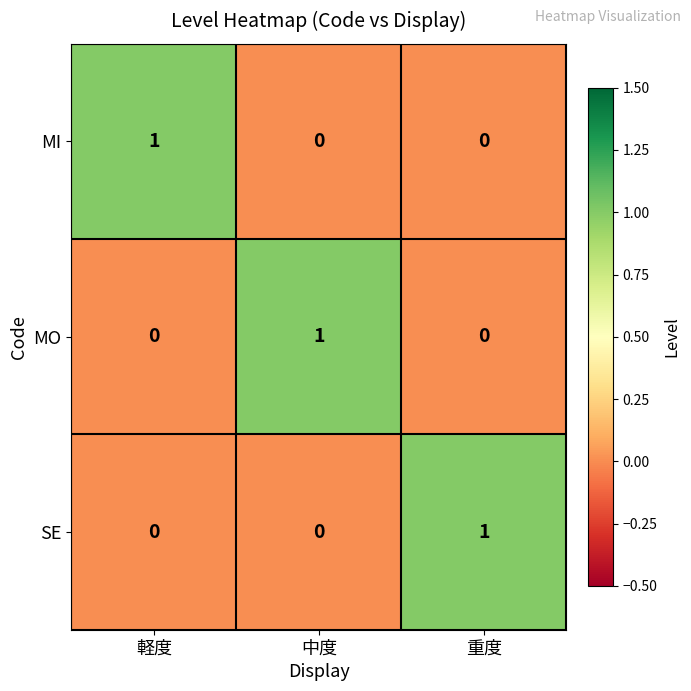

True or false: SE has a value of -1 at 軽度.

False